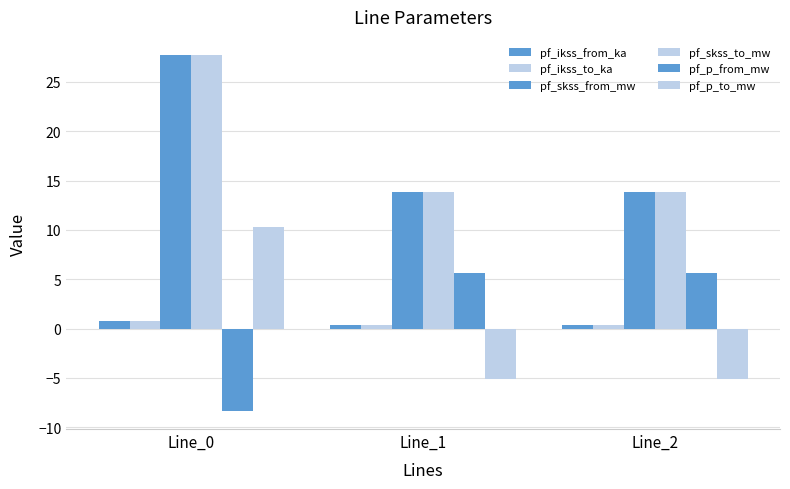

What is the smallest value displayed?

-8.4